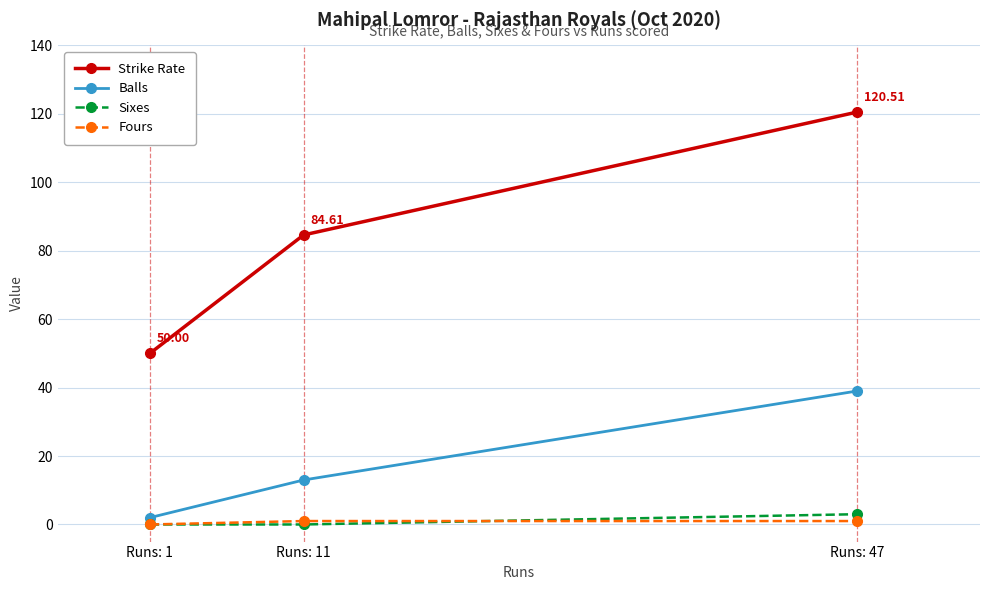

How many data points does each series have?

3